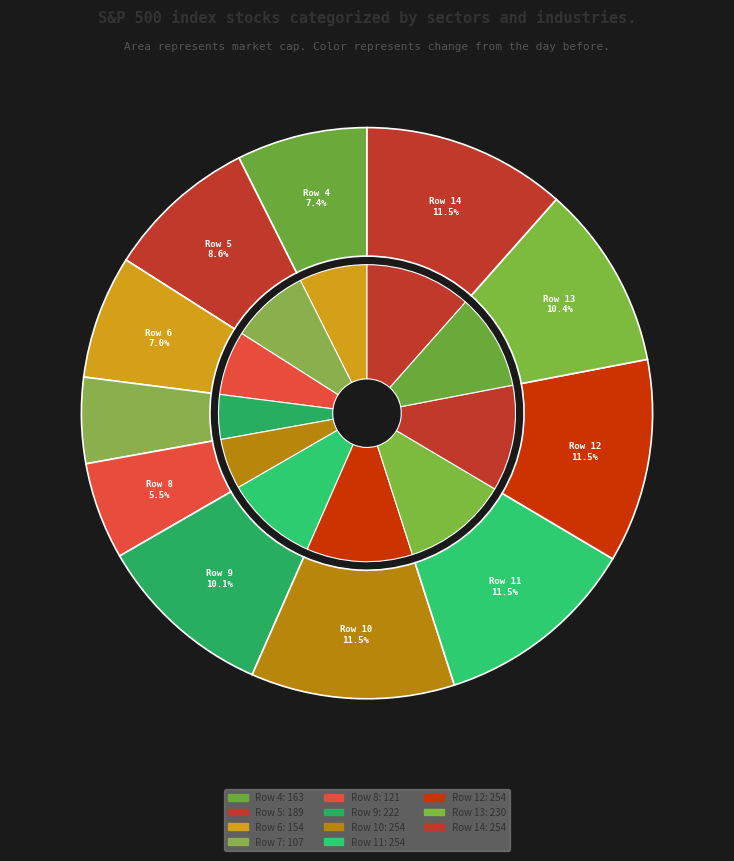

What portion of the pie excludes Row 11?

88.5%